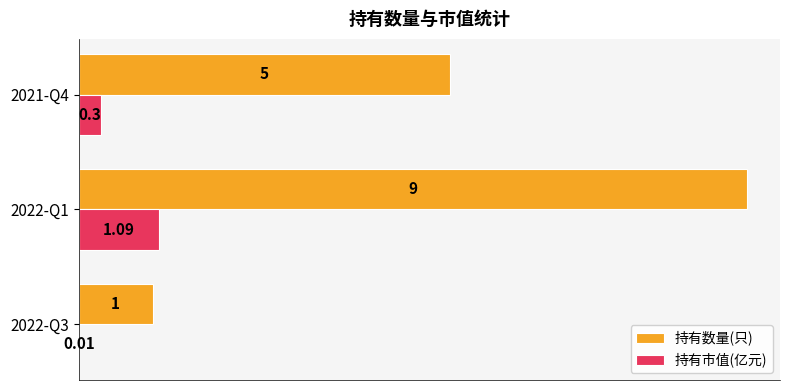

Which series changed the most between 2022-Q1 and 2021-Q4?

持有数量(只)